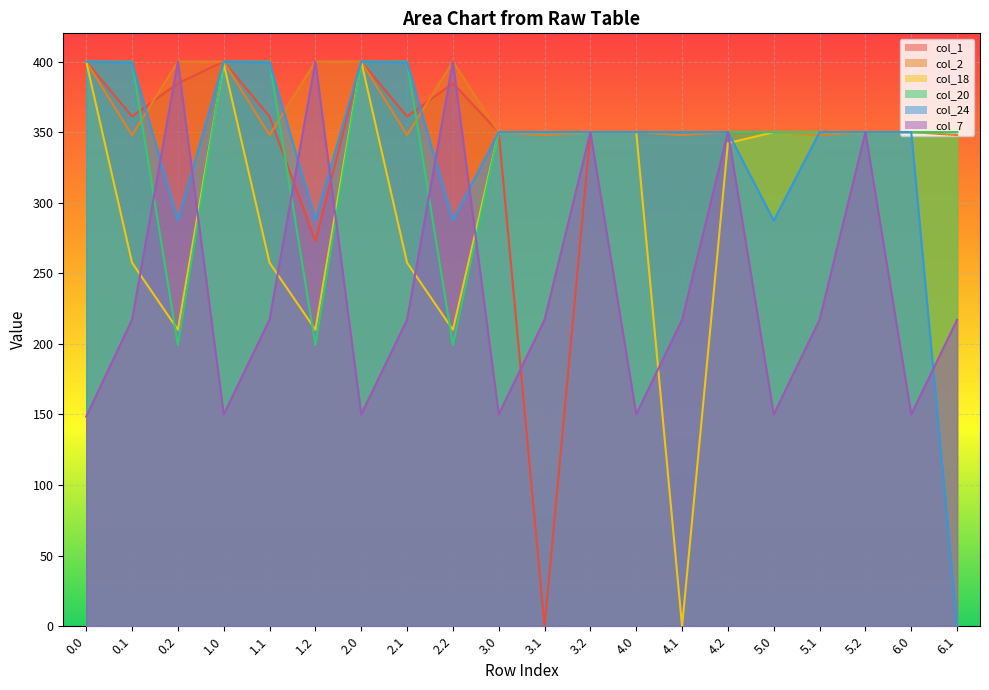

Where is col_18 nearest to the value 200?

0.2